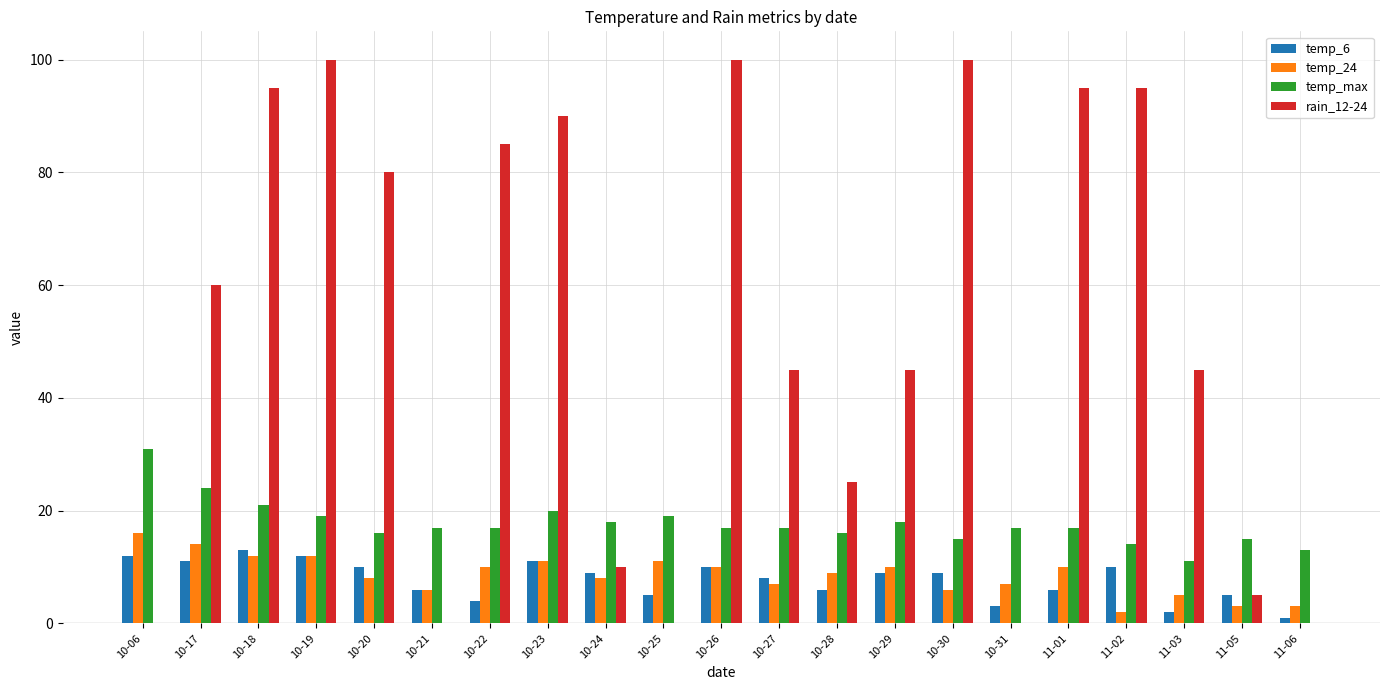

What is the maximum value shown in the chart?

100